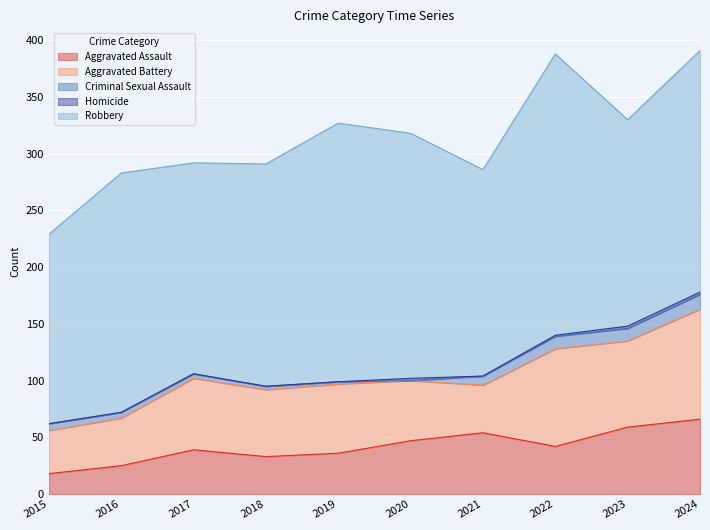

What is the highest value of the Robbery series?

248